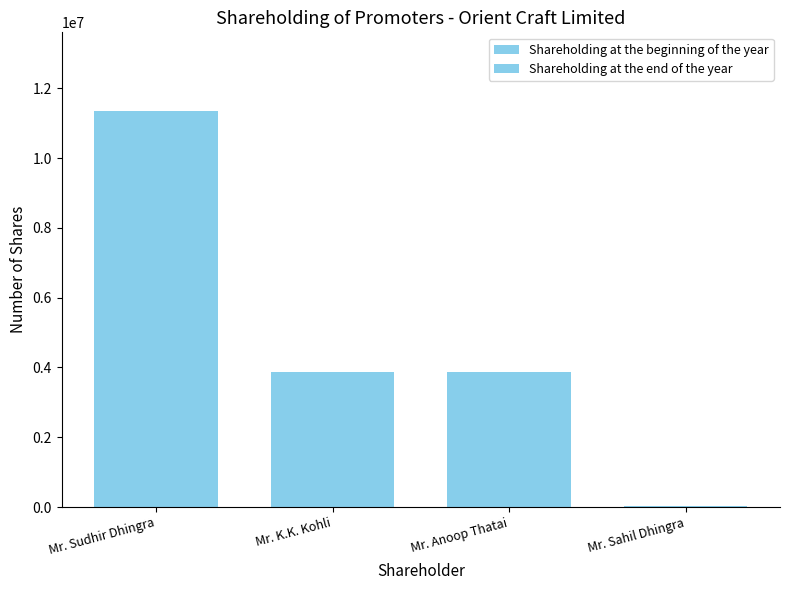

How many series are shown in this chart?

2